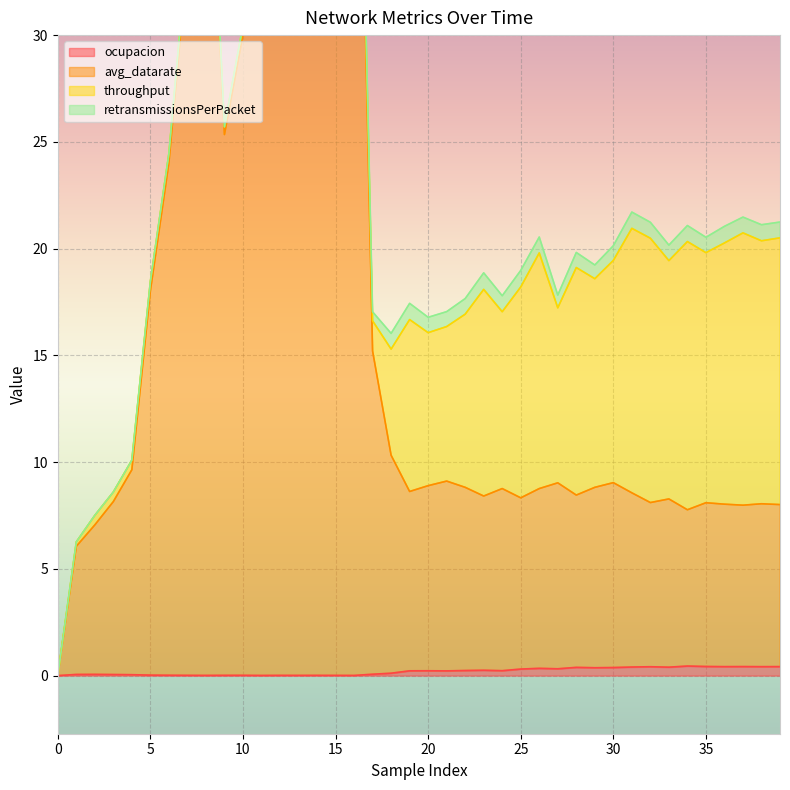

How many values in the ocupacion series exceed 0?

39